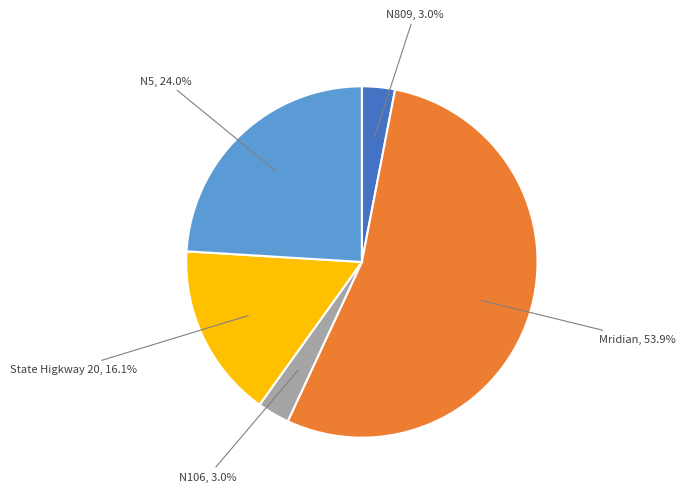

Is there a majority slice in this chart?

Yes